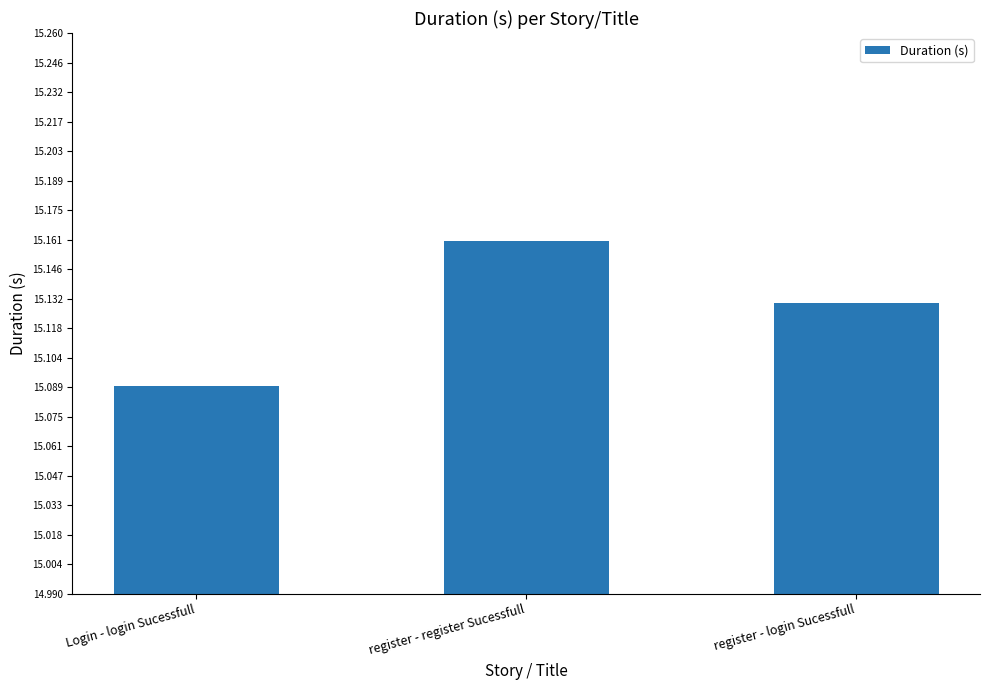

The chart shows a value of 21.5 at register - register Sucessfull. True or false?

False